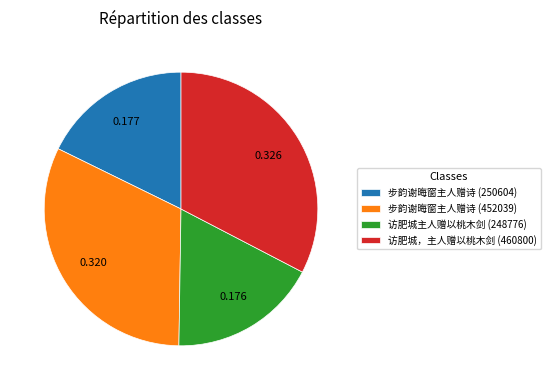

Count the number of slices in the pie.

4